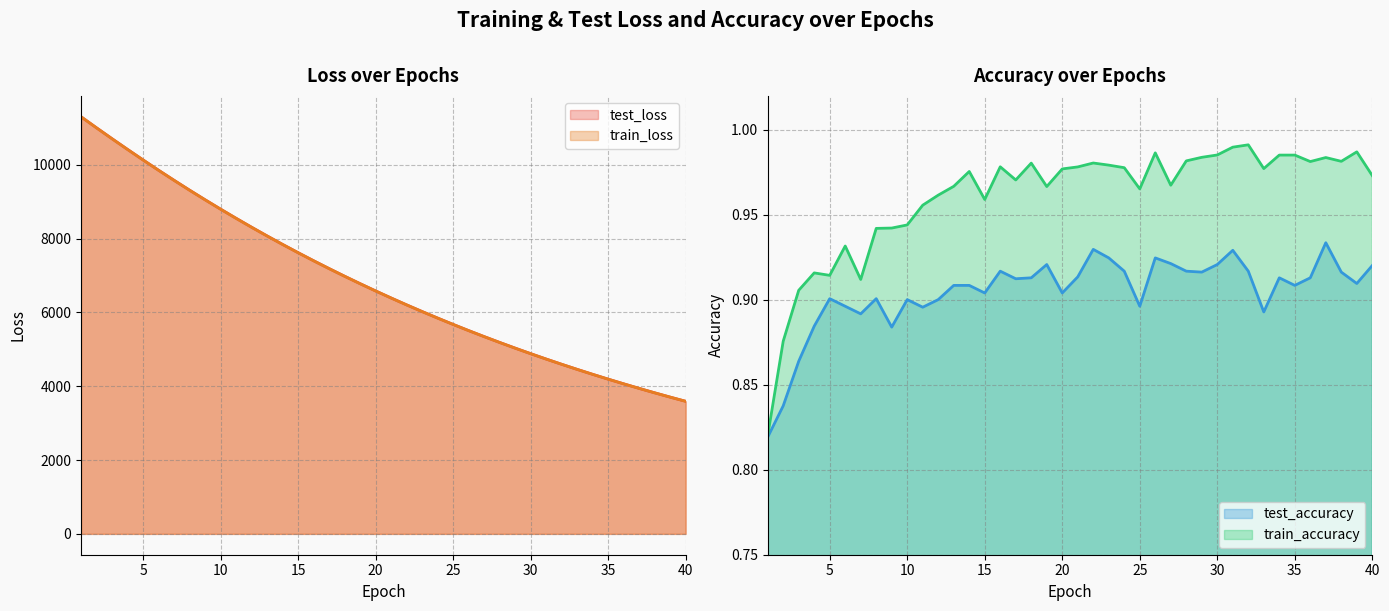

Which series has the widest spread of values?

test_loss